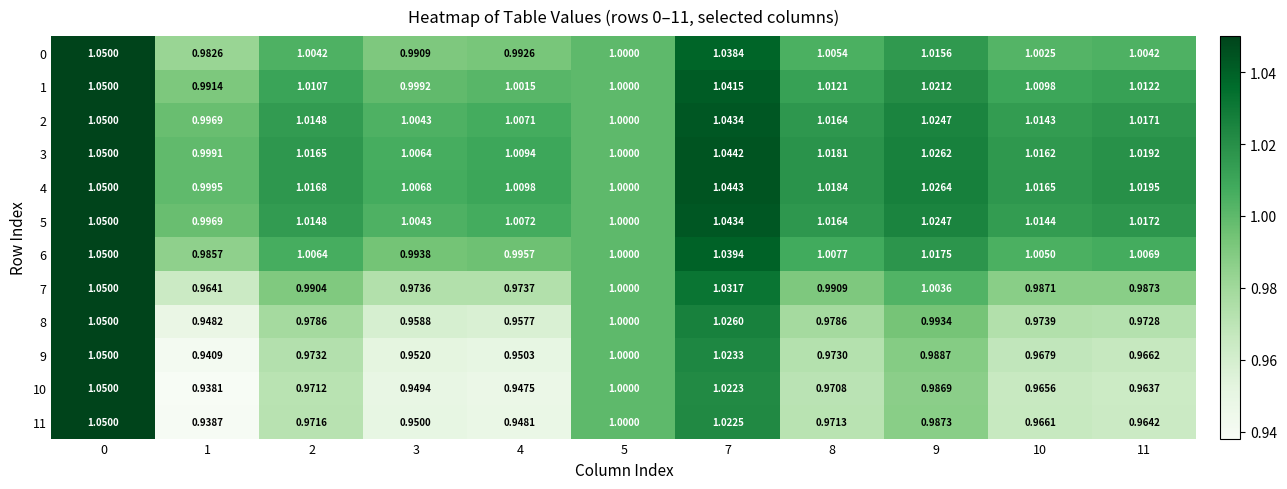

Is the value of 8 at 3 greater than the value of 3 at 3?

No